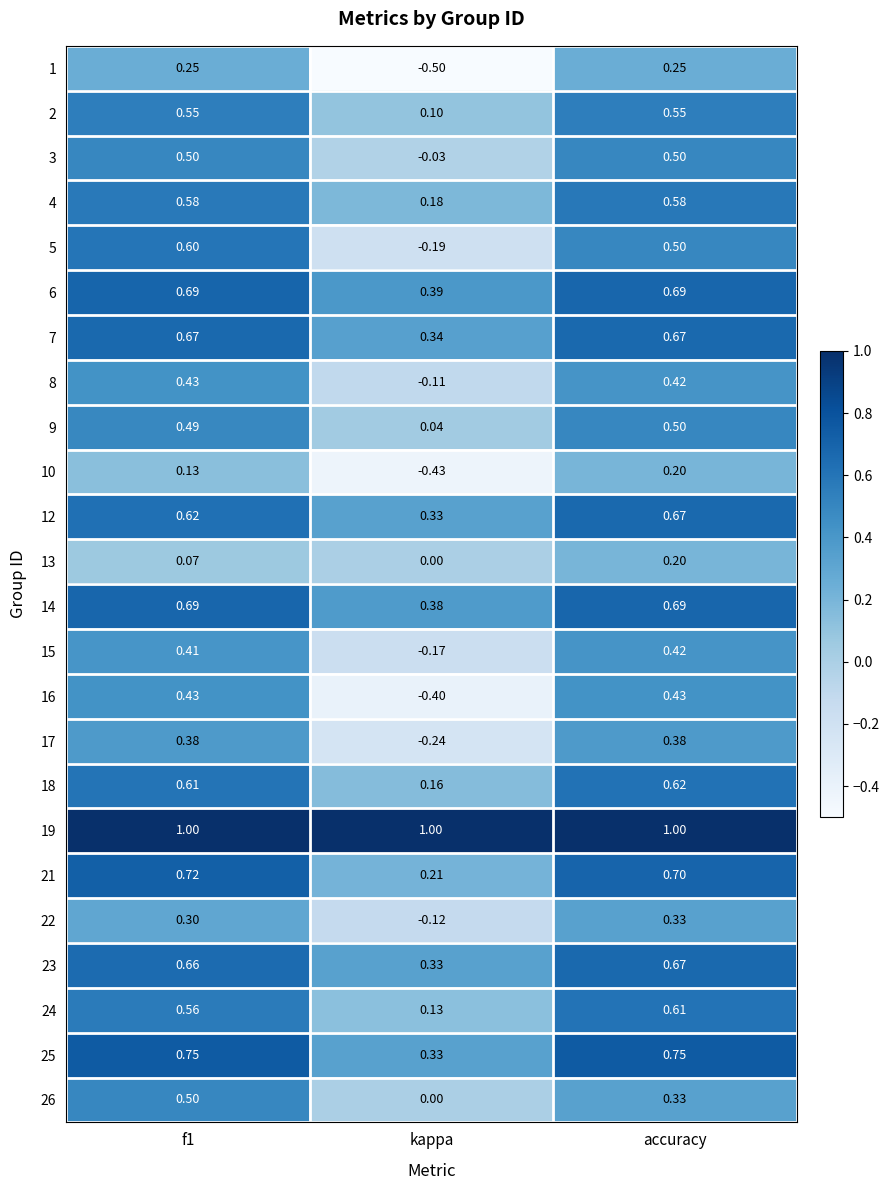

Which series has the largest range (max minus min)?

16